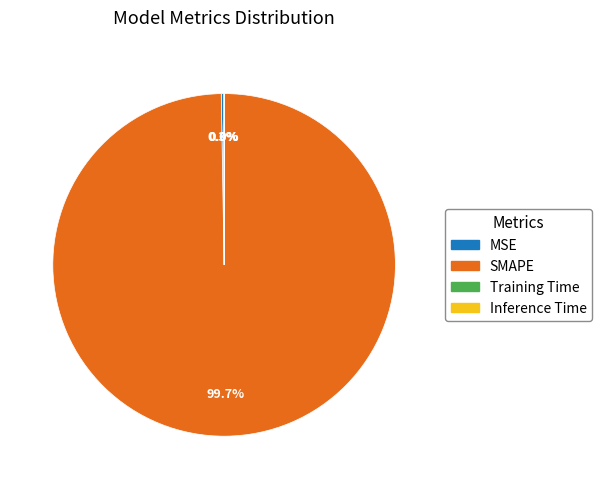

Which category has the biggest portion of the pie?

SMAPE